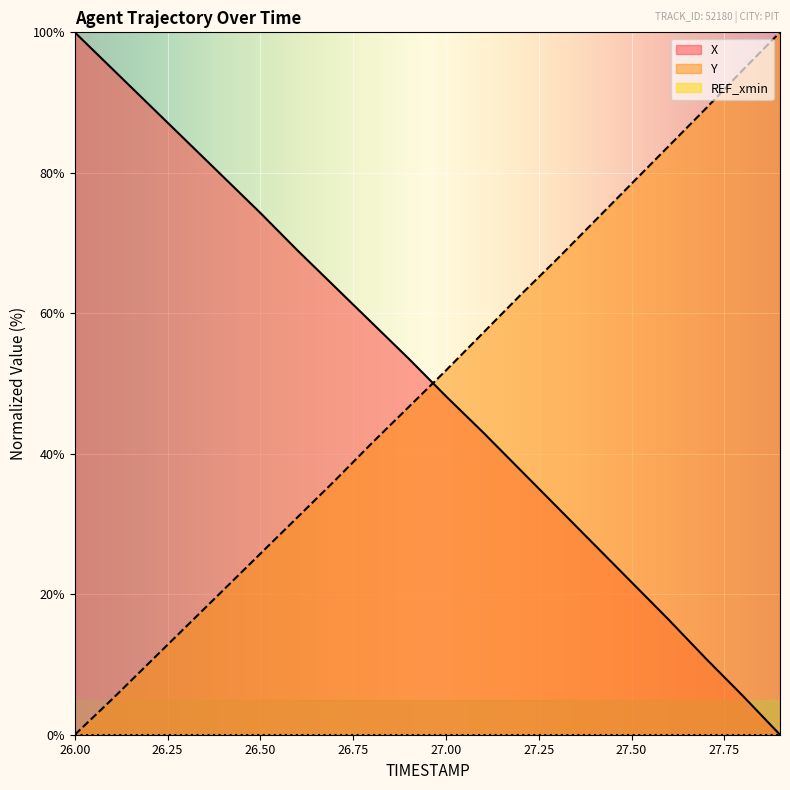

At which category is the sum across all series the highest?

27.2